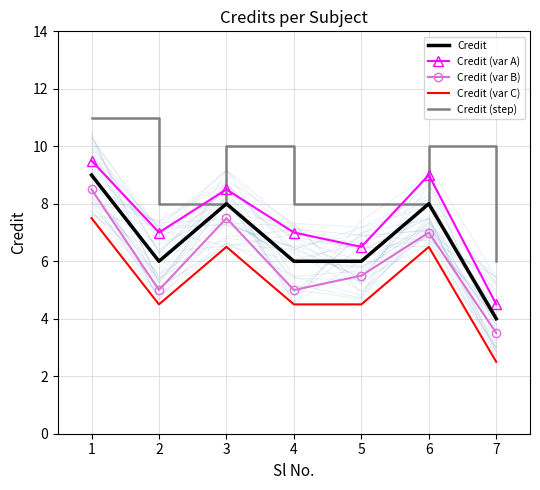

Is it true that Credit (var B) equals 4.0 at 1?

False